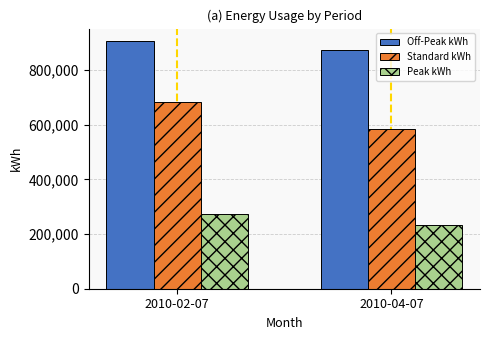

Which series has the largest total across all categories?

Off-Peak kWh